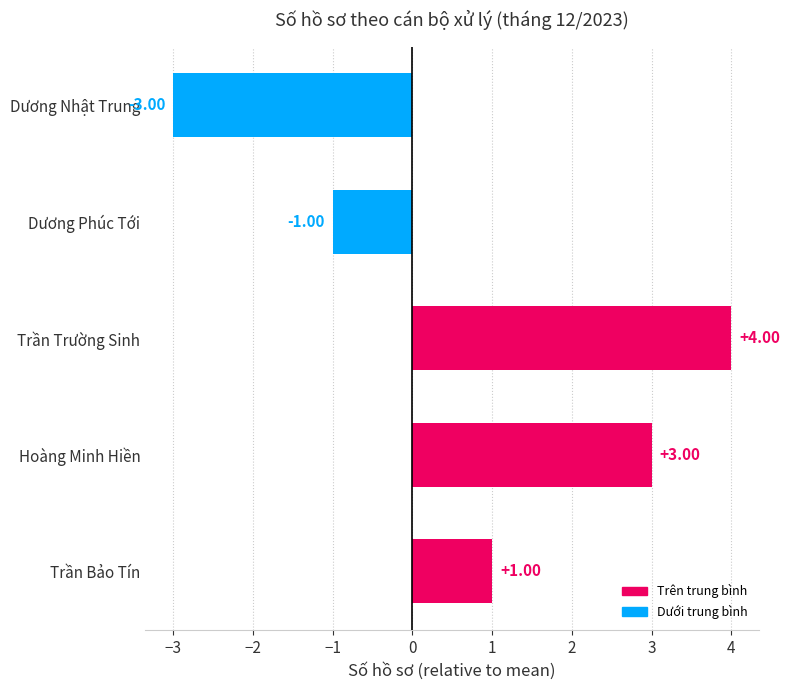

Which has a higher value, Dương Nhật Trung or Dương Phúc Tới?

Dương Phúc Tới